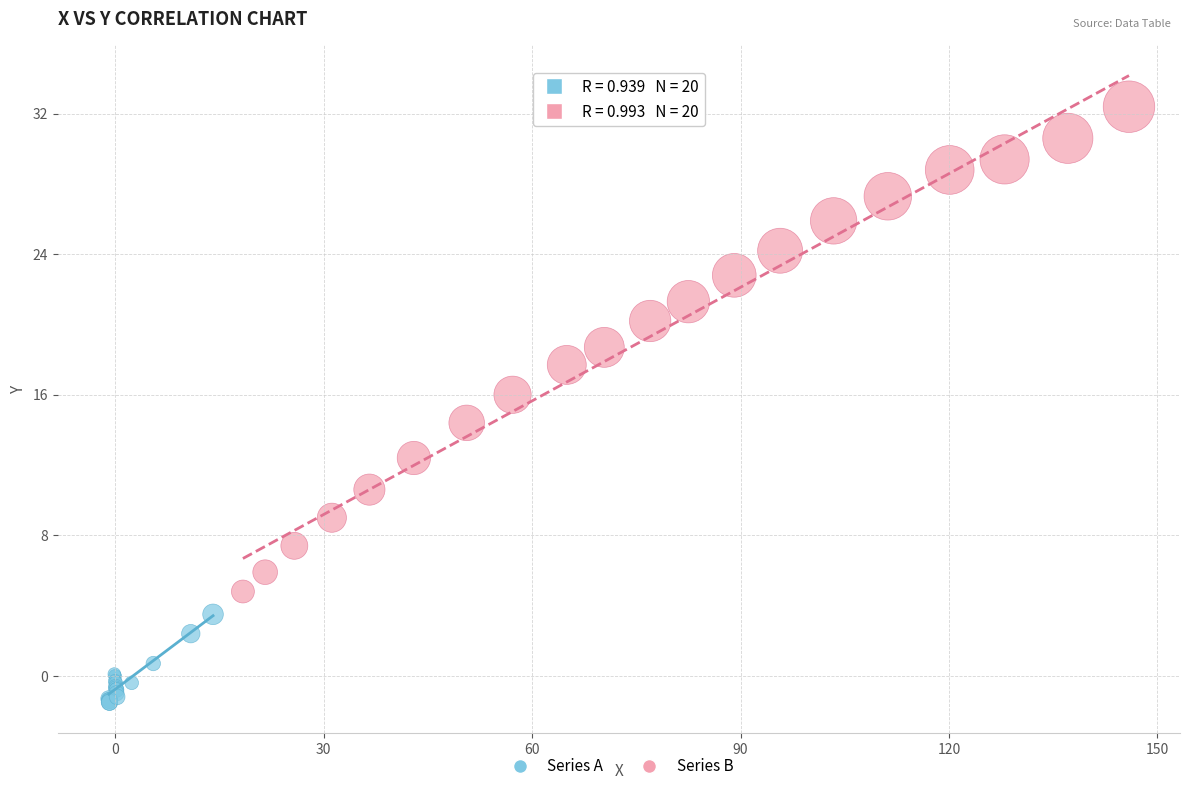

Which series contains the lowest Y value?

Series A